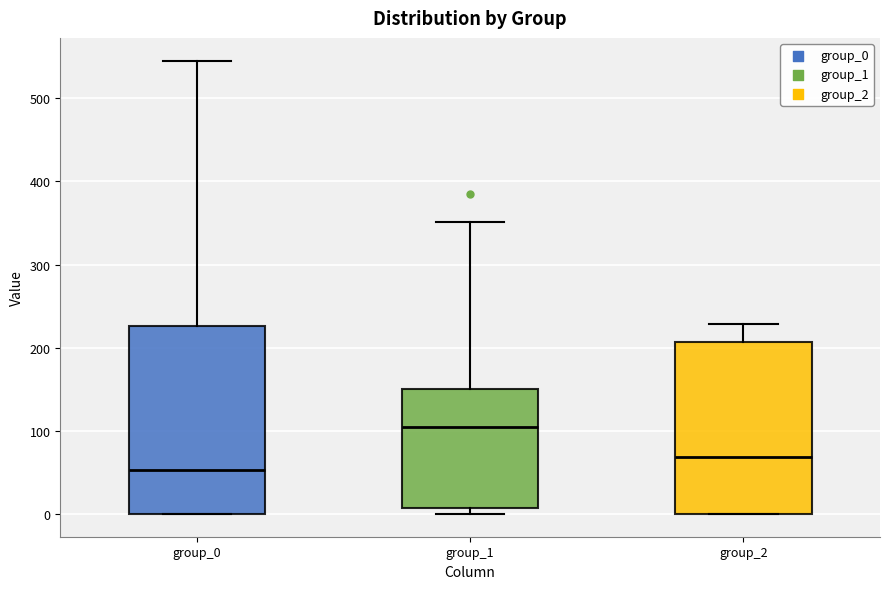

Which box's median line is the lowest?

group_0